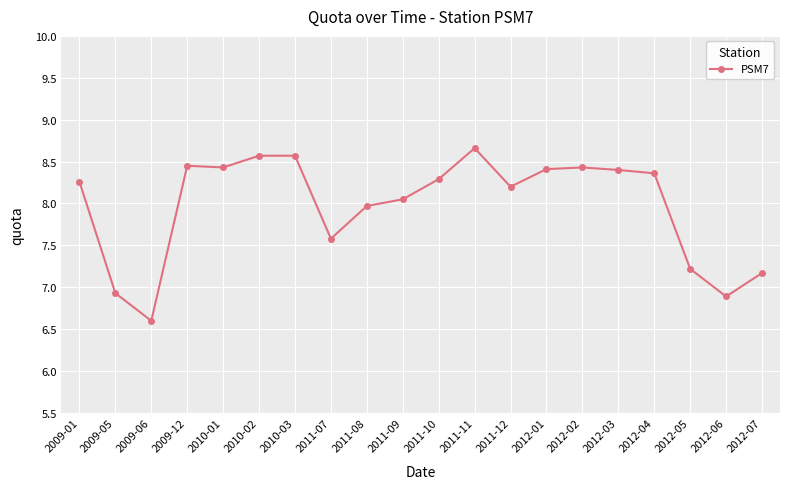

What is the label of the 4th point from the right?

2012-04